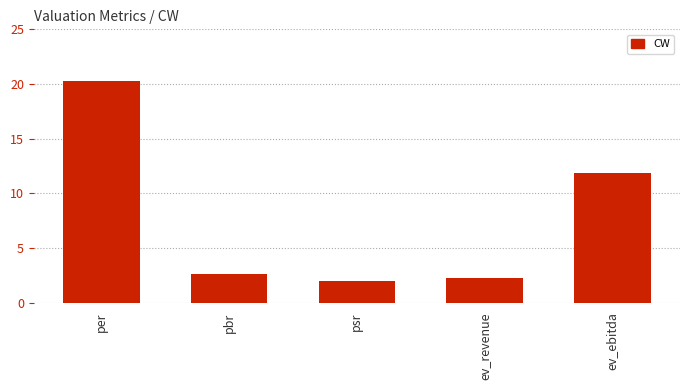

Reading left to right, list all the values displayed in this chart.

per=20.2	pbr=2.6	psr=2.0	ev_revenue=2.3	ev_ebitda=11.9